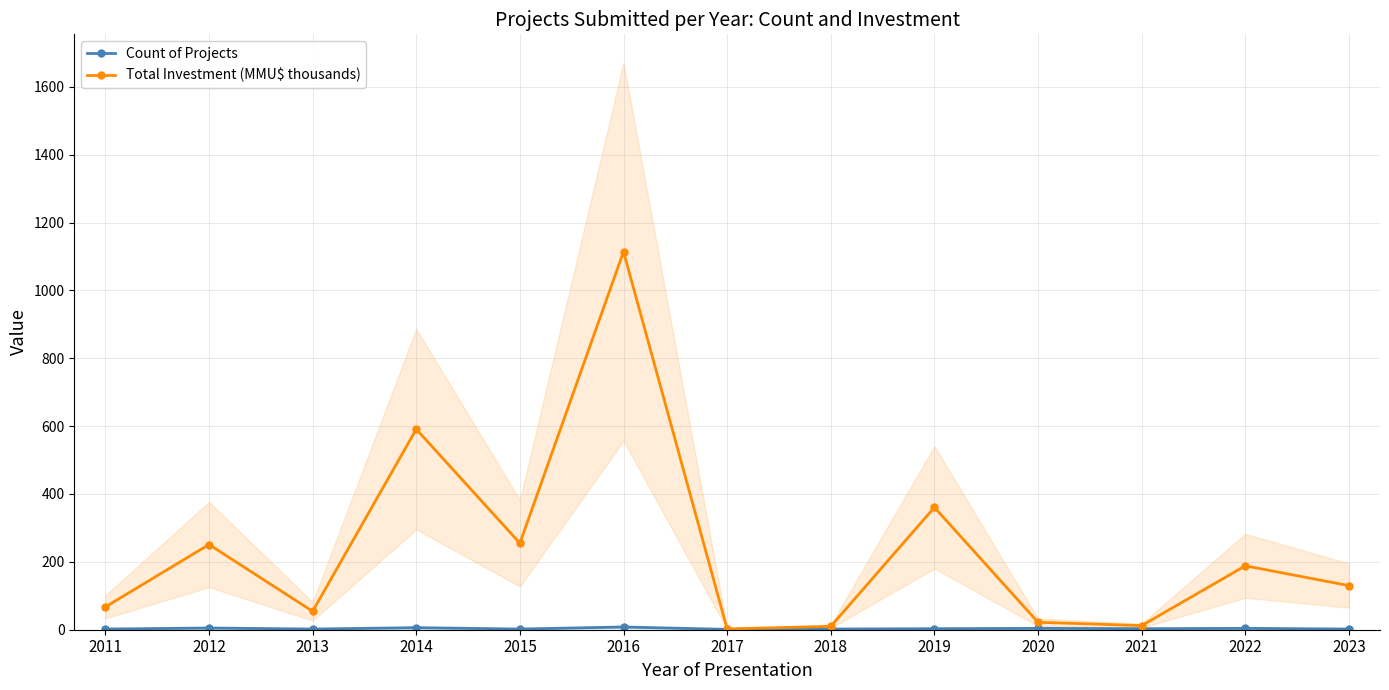

Is it true that Count of Projects equals 5.7 at 2022?

False